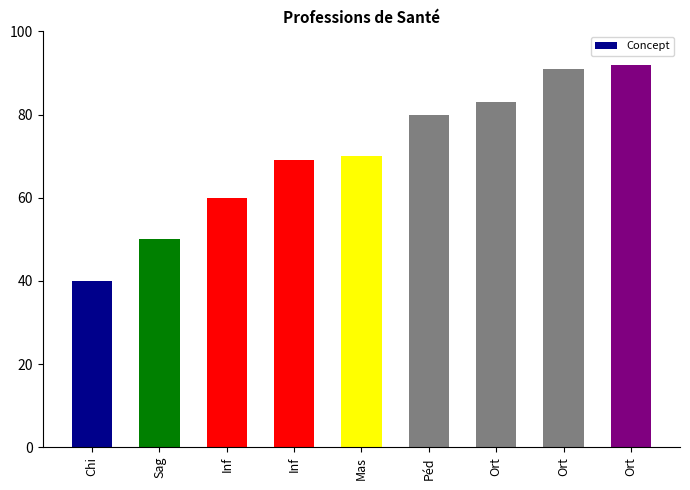

Is it true that the value at Péd is 80?

True